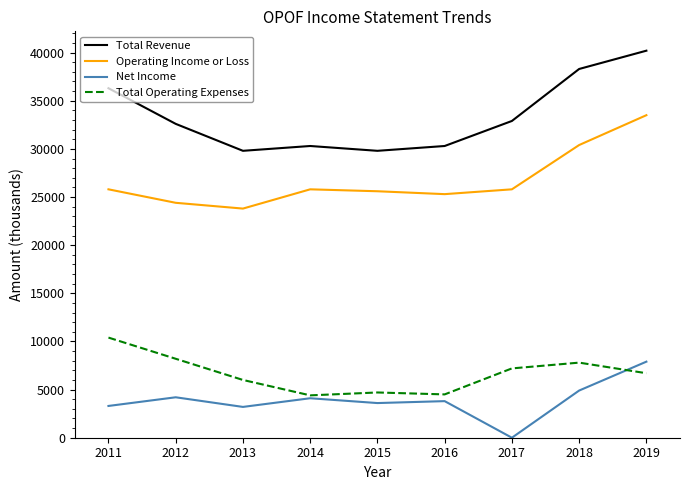

What is the total value across all series at 2014?

64600